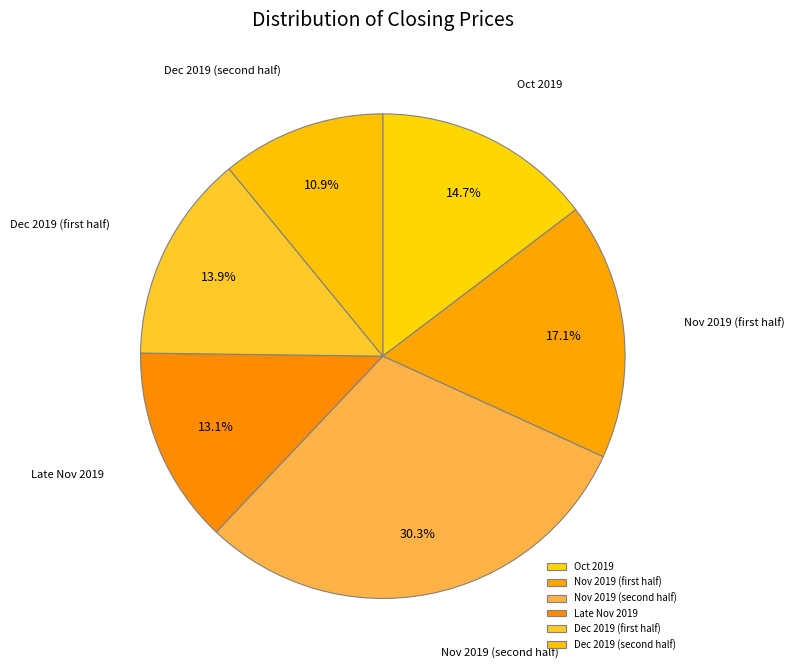

Rank the categories by value from lowest to highest.

Dec 2019 (second half), Late Nov 2019, Dec 2019 (first half), Oct 2019, Nov 2019 (first half), Nov 2019 (second half)